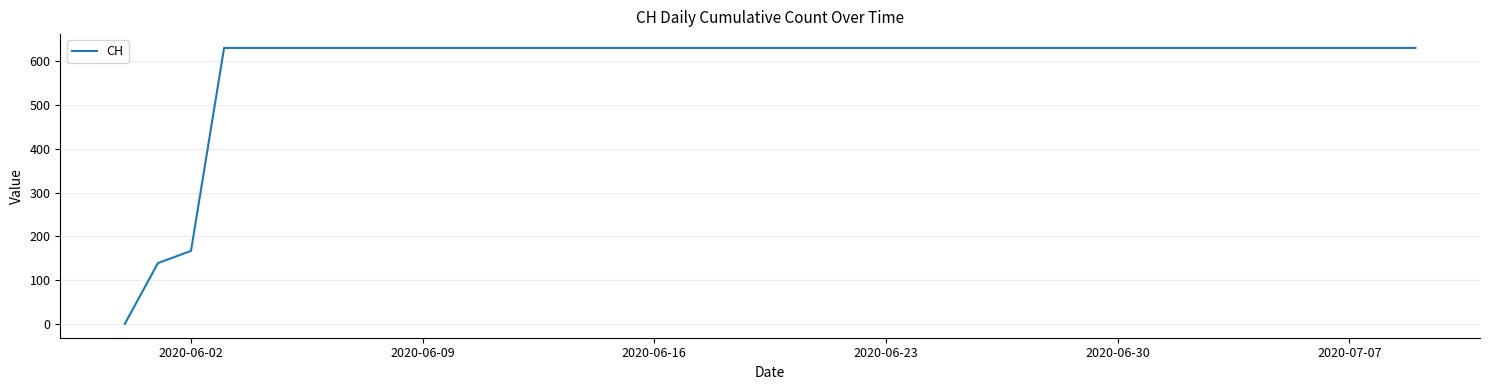

What is the maximum value shown in the chart?

631